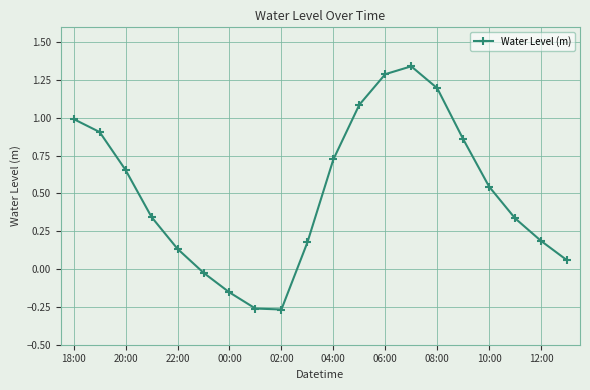

True or false: there are more than 1 points higher than both neighbors.

False